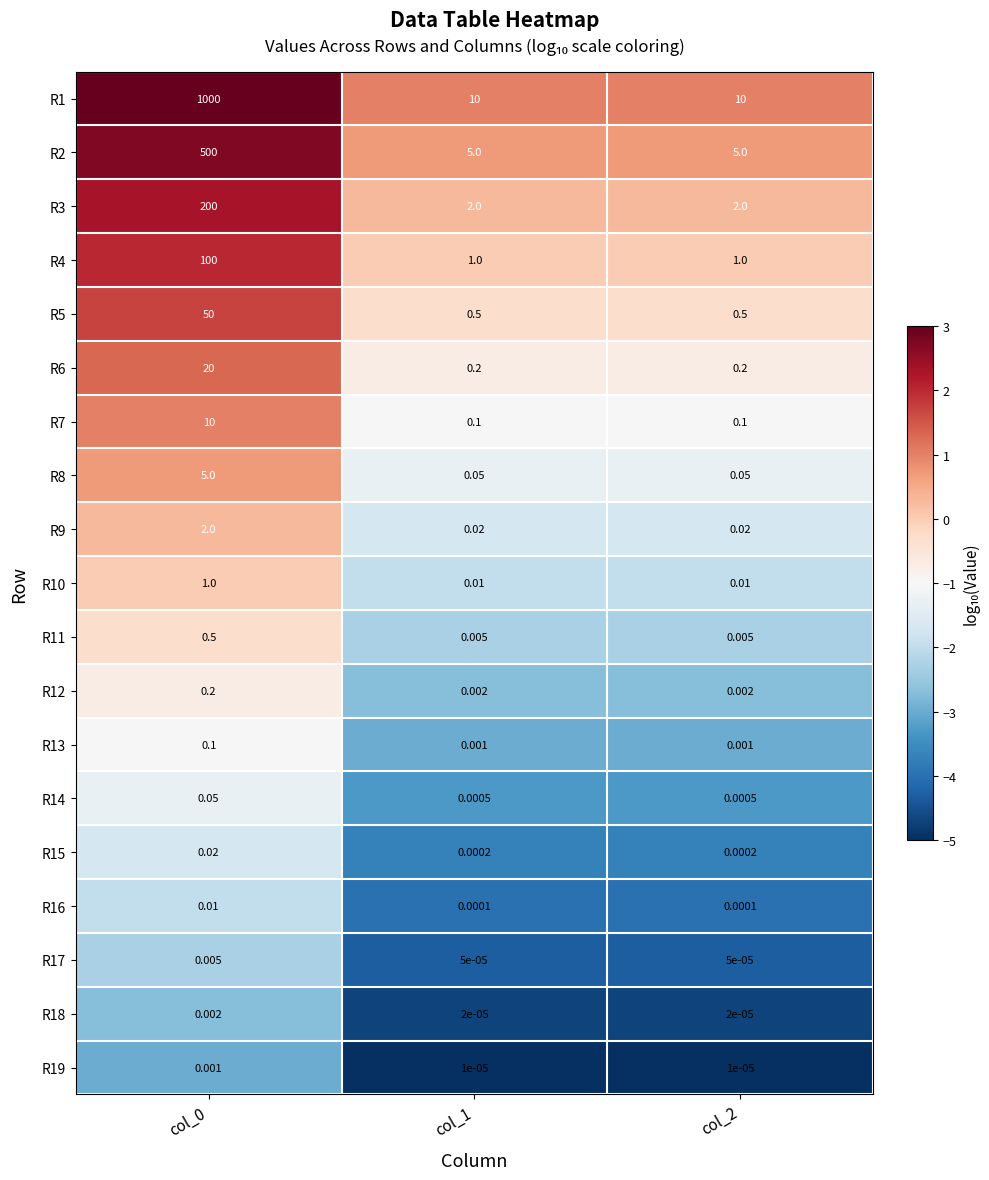

Is the value of R12 at col_2 greater than the value of R1 at col_1?

No